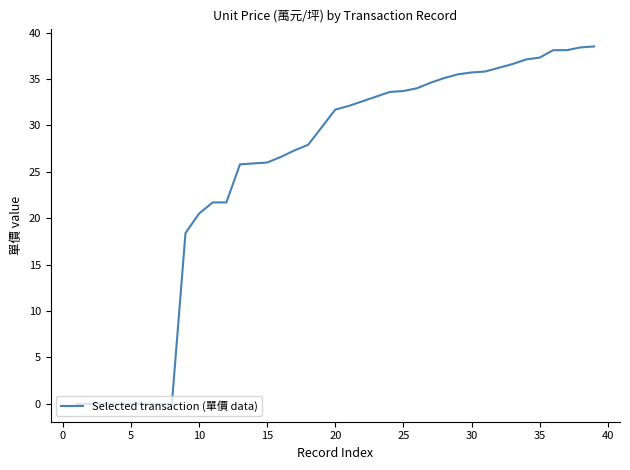

What is the maximum value shown in the chart?

38.5